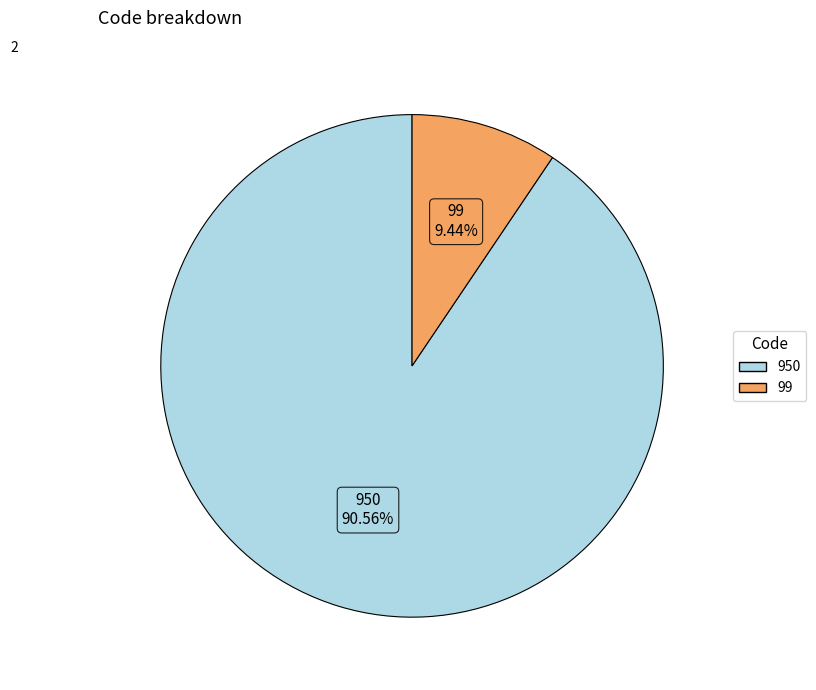

What is the smallest slice in the pie chart?

99